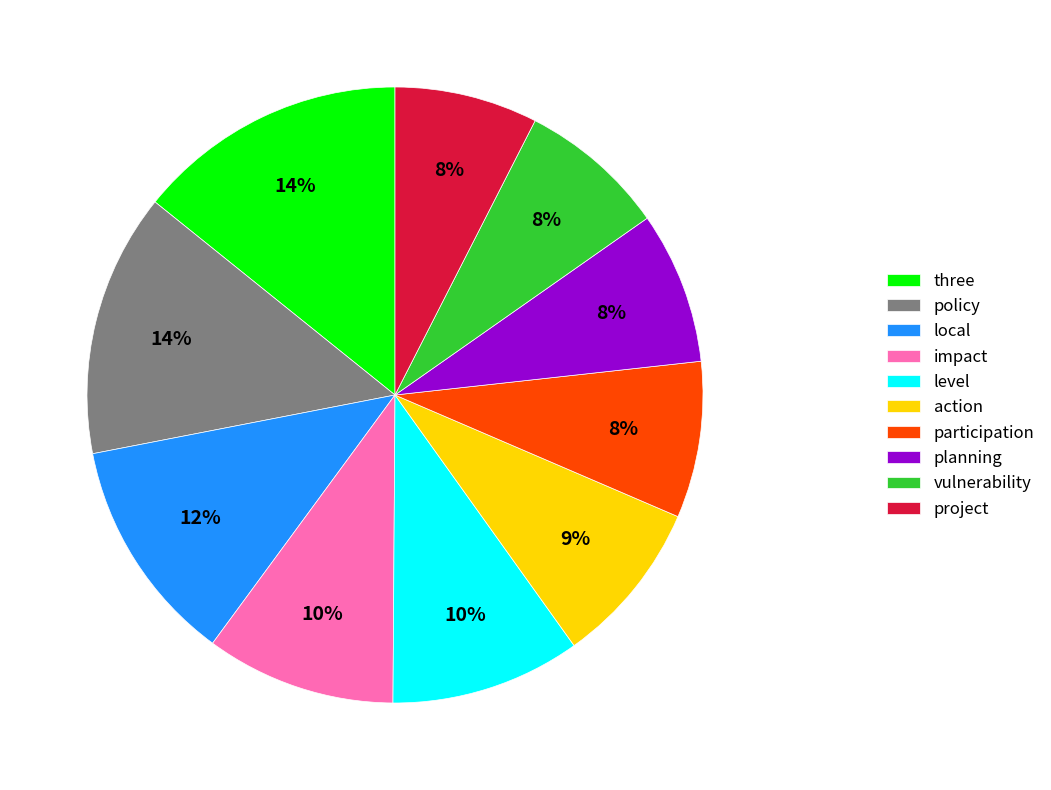

Is vulnerability the majority of the pie?

No